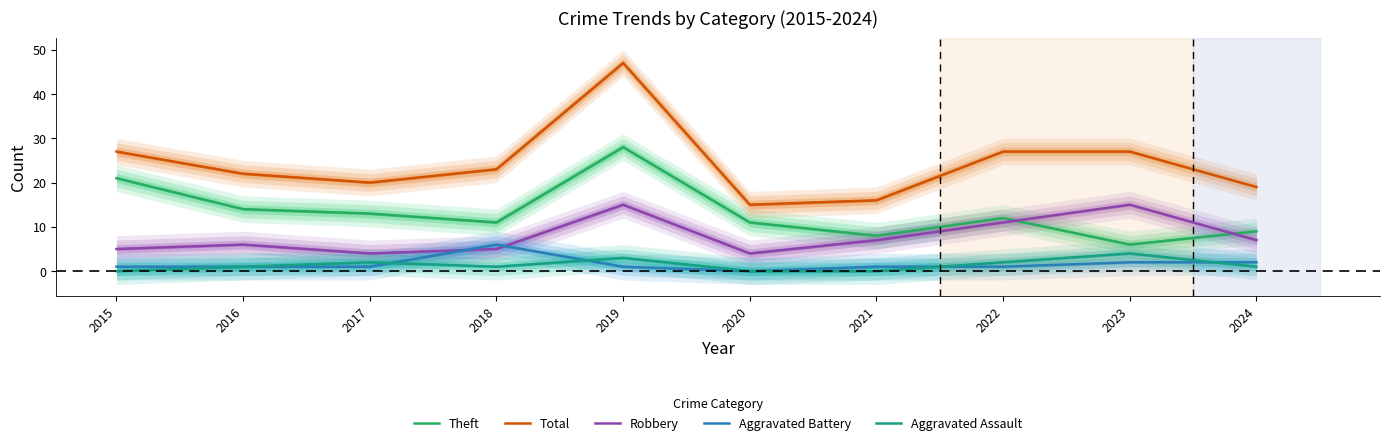

Is this an area chart (filled region under the line)?

No